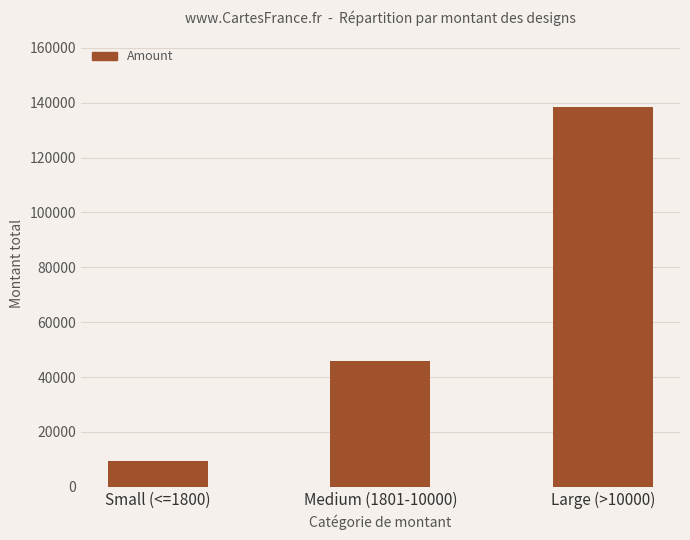

What is the change in value from Small (<=1800) to Large (>10000)?

+128760